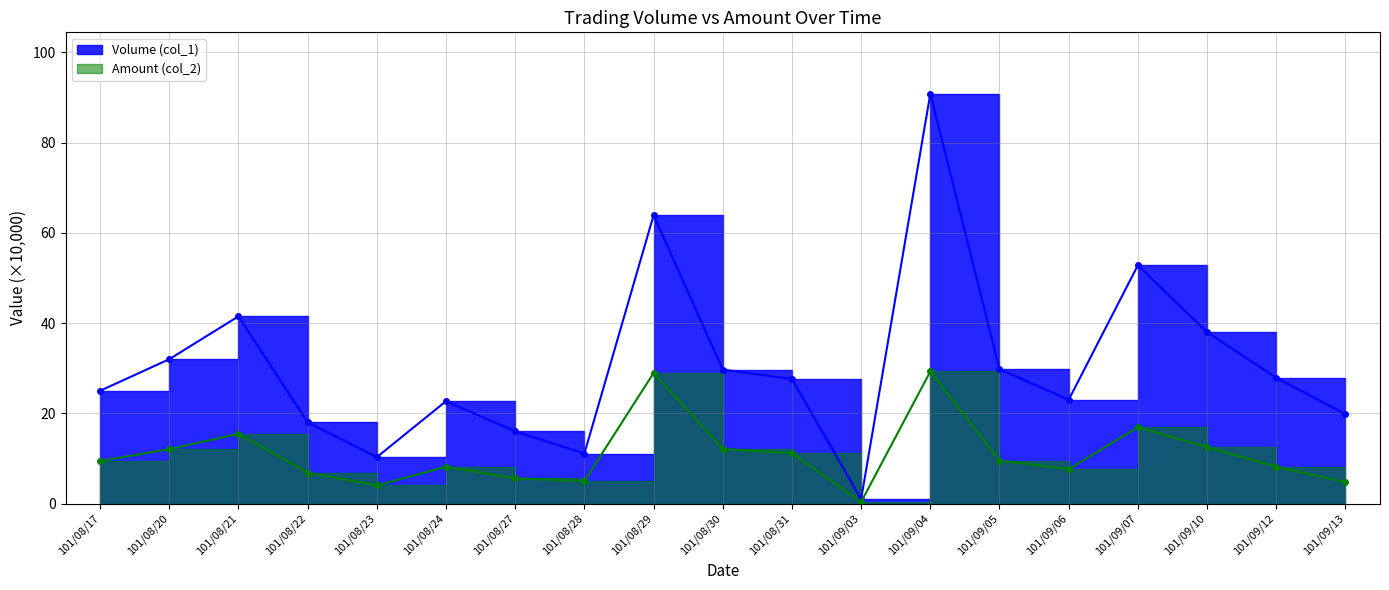

Reading right to left, extract all data points from this chart.

Volume (col_1): 19.8	27.9	38.0	52.8	23.0	29.8	90.8	1.0	27.6	29.7	63.9	11.1	16.0	22.7	10.3	18.0	41.5	32.0	25.0
Amount (col_2): 4.8	8.2	12.5	16.9	7.7	9.5	29.3	0.4	11.1	12.1	28.9	5.0	5.6	8.2	4.0	6.8	15.5	12.1	9.5